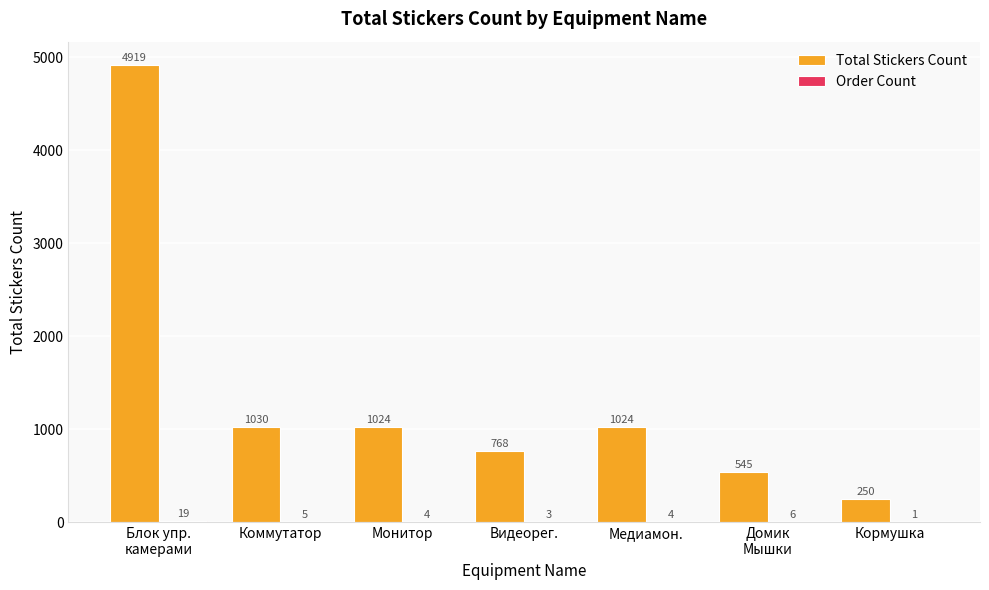

How many groups of bars are there?

7